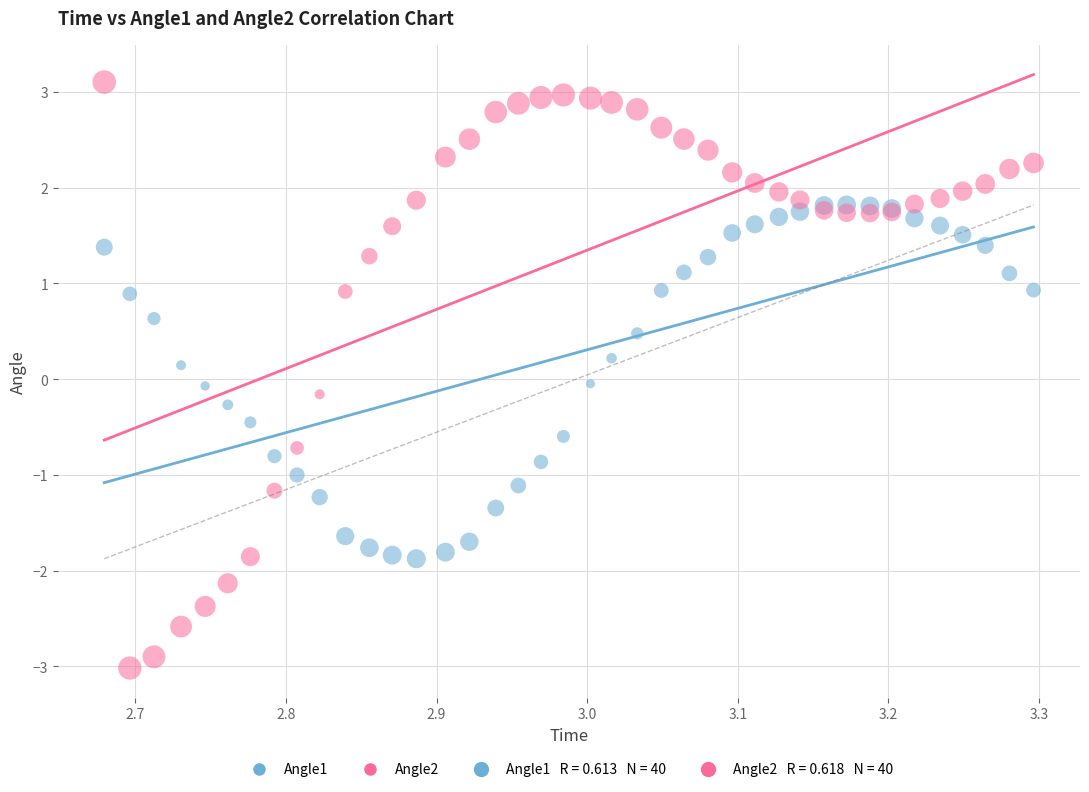

Which series reaches the maximum Y coordinate?

Angle2